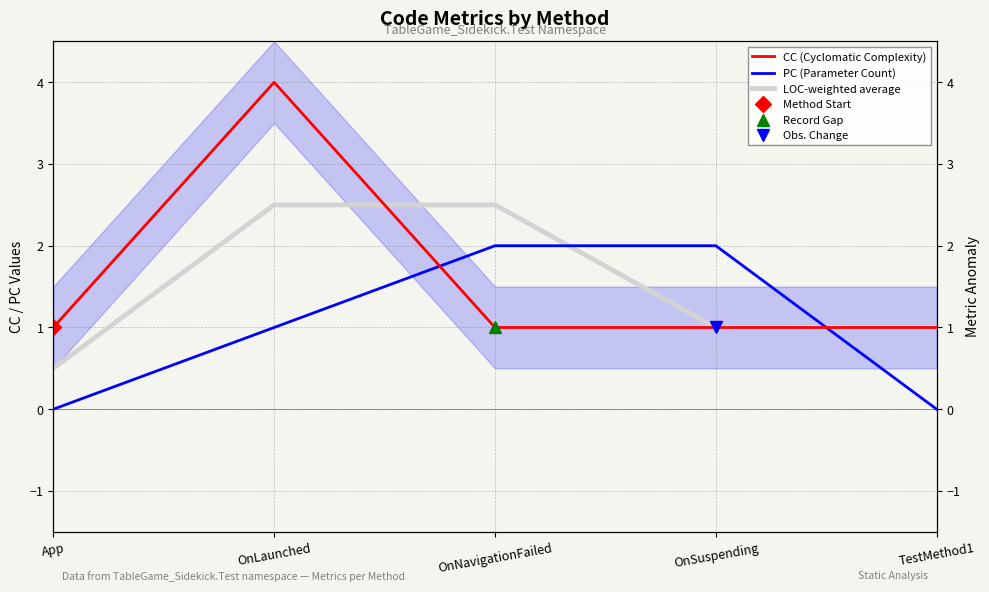

The PC (Parameter Count) series shows 2.0 at OnSuspending. True or false?

True